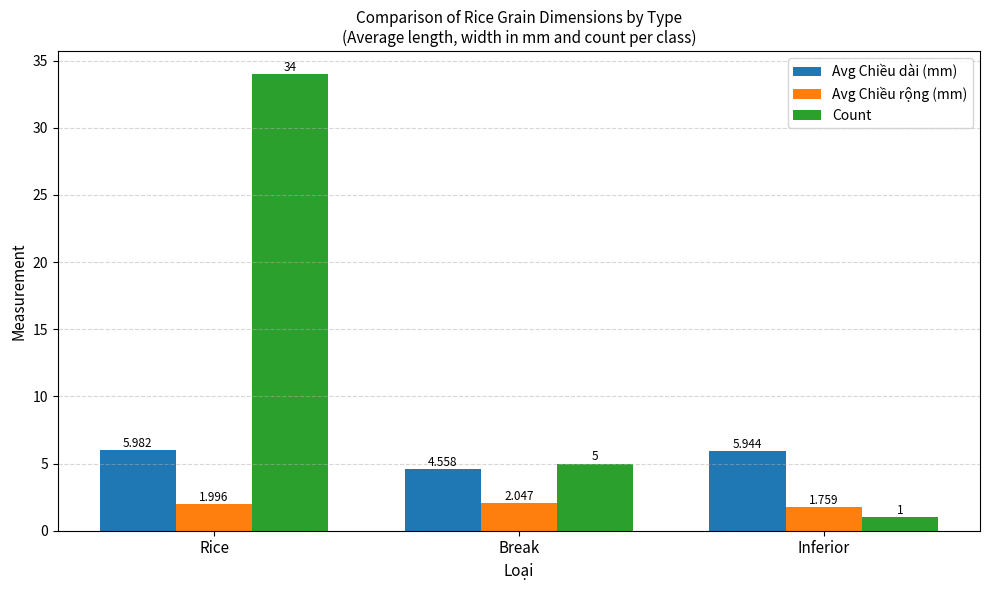

Where does the Avg Chiều dài (mm) series first go above 5?

Rice